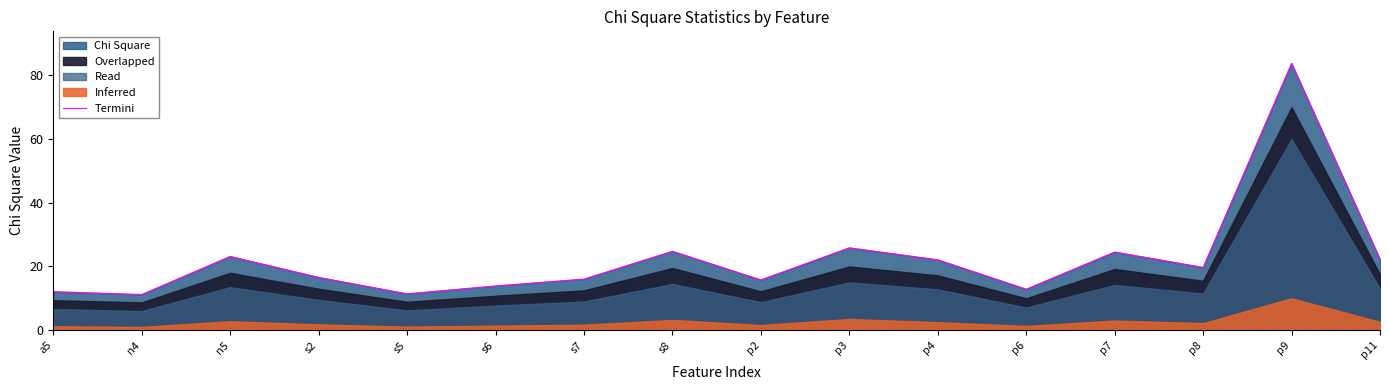

How many points are higher than both their immediate neighbors (excluding endpoints)?

5